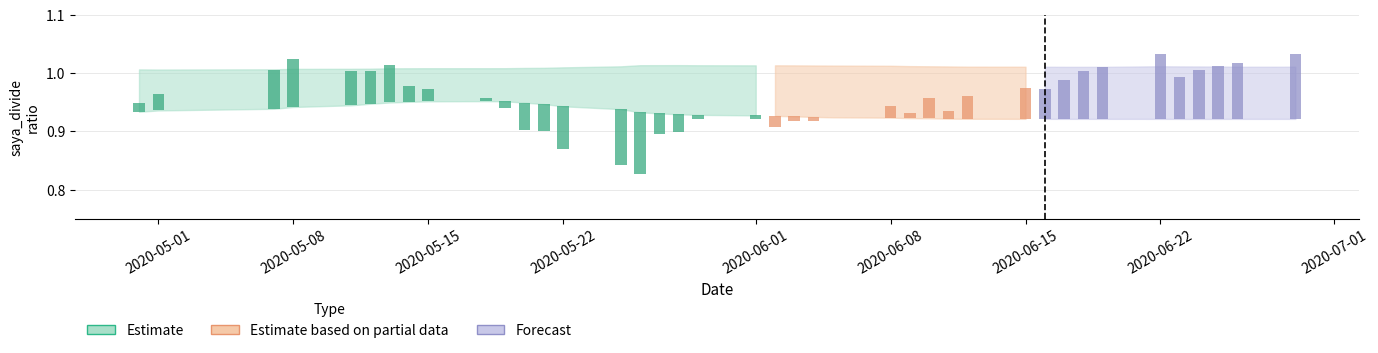

Read the saya_divide_mean value at 22.

1.0